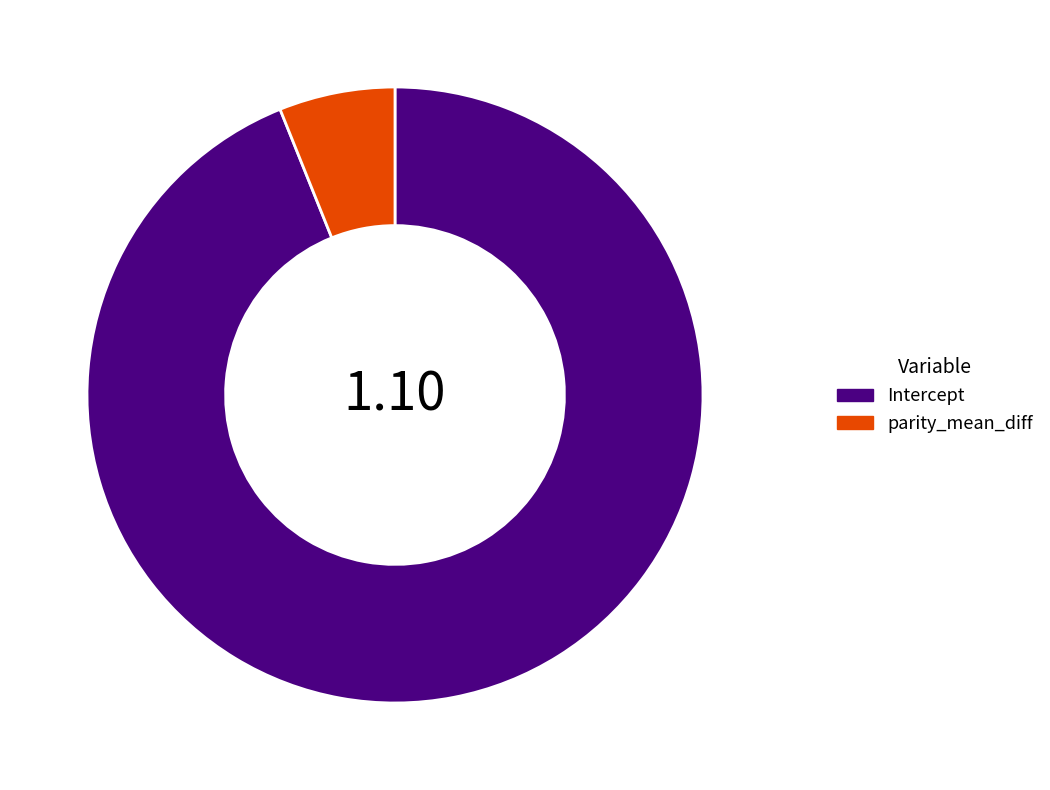

True or false: Intercept accounts for 94% of the total.

True